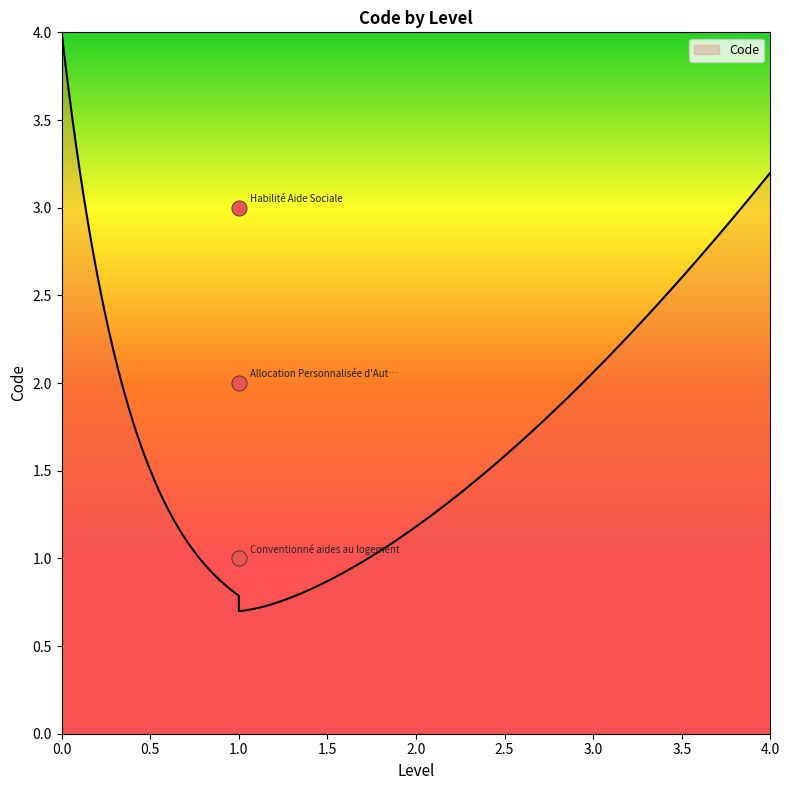

Which has a higher value, Conventionné aides au logement or Allocation Personnalisée d'Autonomie?

Allocation Personnalisée d'Autonomie